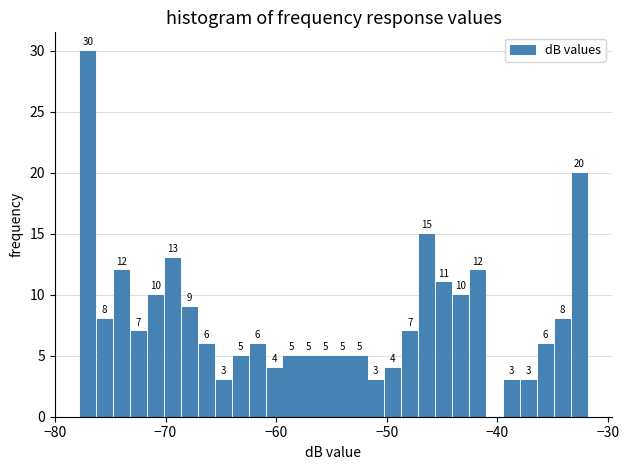

Around what value on the x-axis is the tallest bar? Give the approximate position of its centre, as read against the axis.

-77